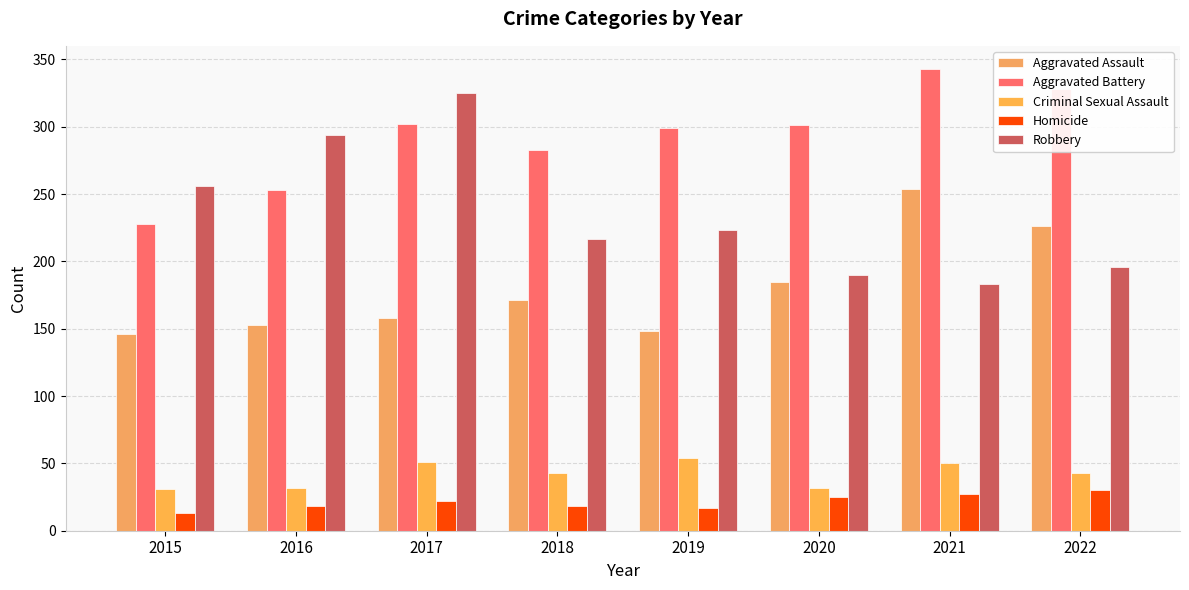

Reading left to right, transcribe all the data shown in this chart.

Aggravated Assault: 146	153	158	171	148	185	254	226
Aggravated Battery: 228	253	302	283	299	301	343	328
Criminal Sexual Assault: 31	32	51	43	54	32	50	43
Homicide: 13	18	22	18	17	25	27	30
Robbery: 256	294	325	217	223	190	183	196